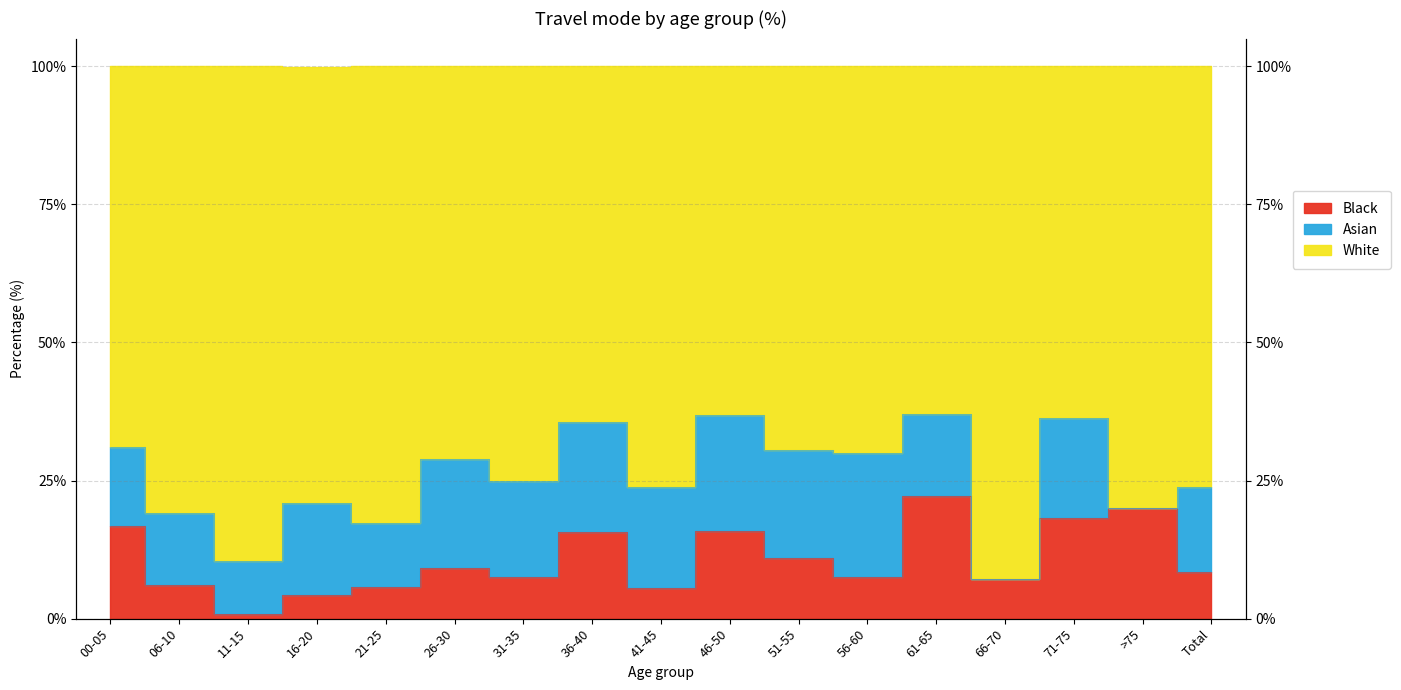

What is the difference between the maximum and minimum values in the Category C series?

29.9